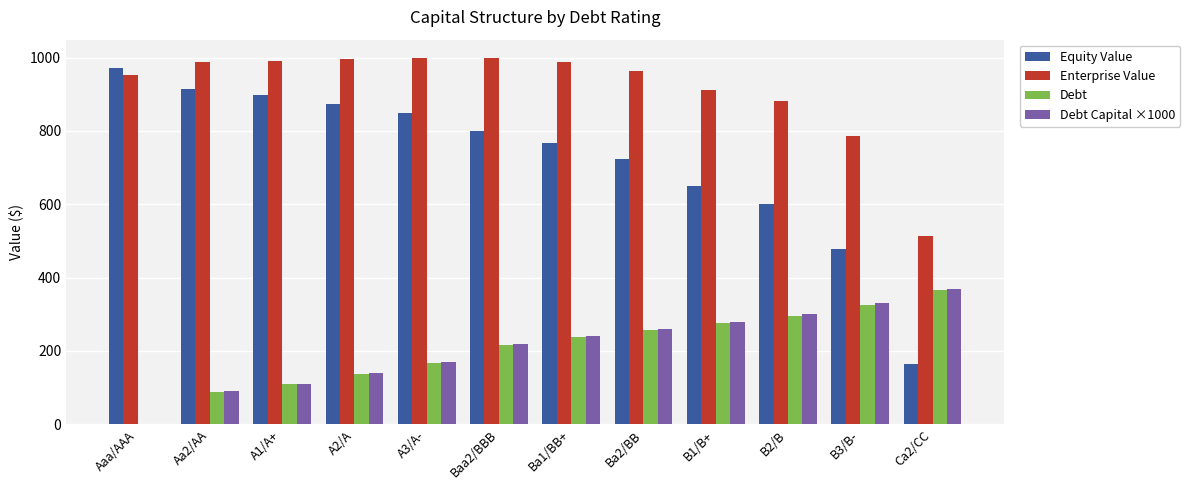

True or false: Enterprise Value has a value of 212.9 at B2/B.

False